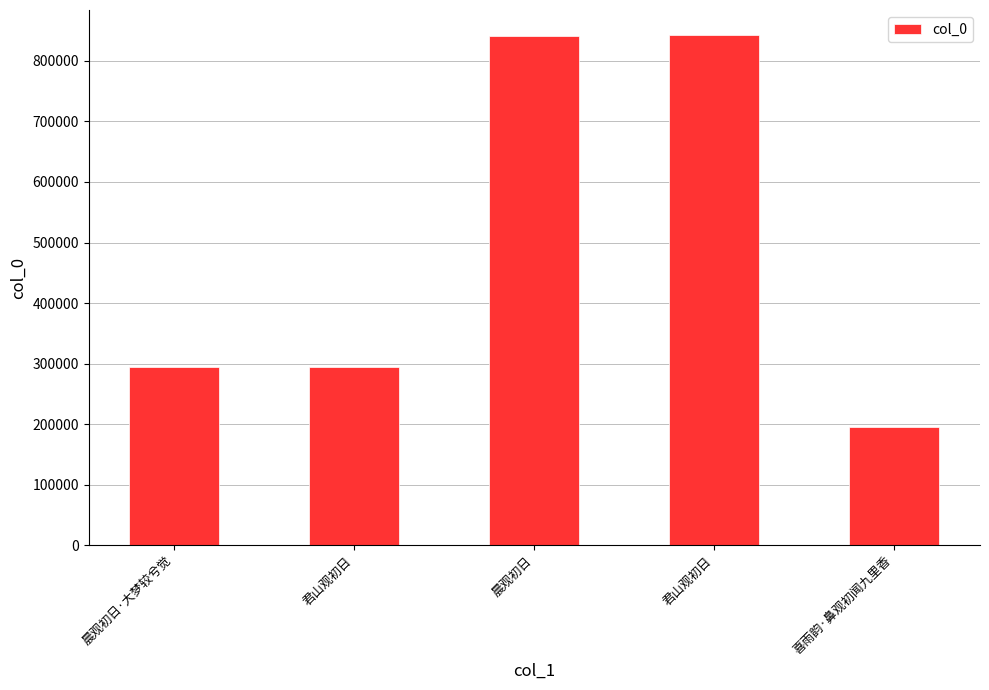

Which category has the lowest value across all series?

喜雨韵·鼻观初闻九里香